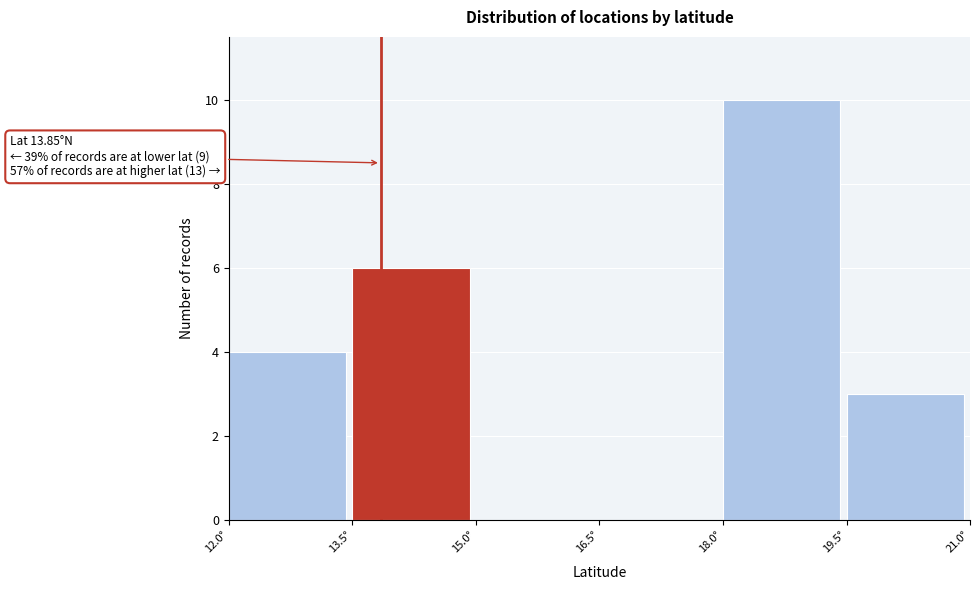

Over which range of the x-axis is the bar tallest?

18.0 to 19.5